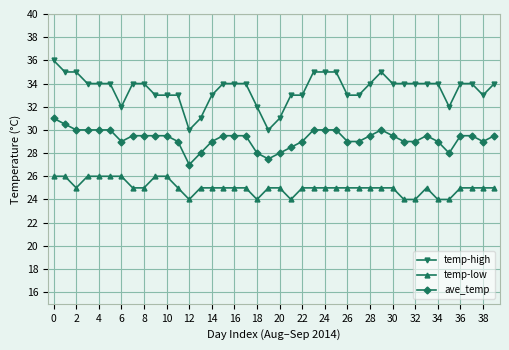

What is the maximum value shown in the chart?

36.0